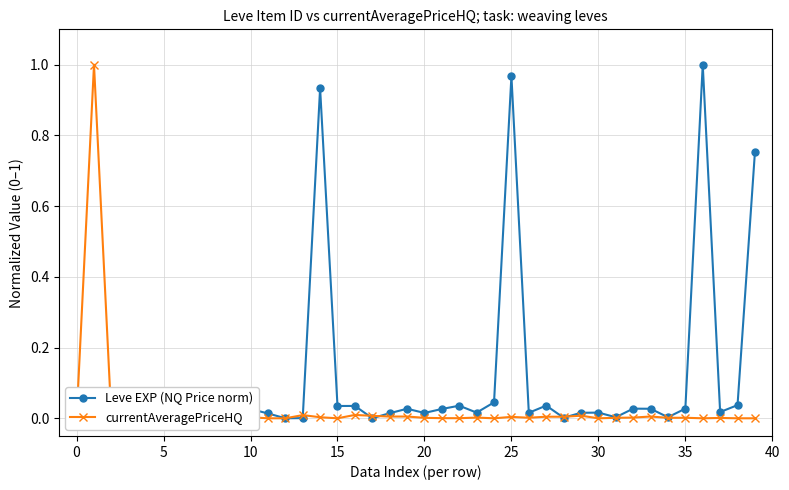

After their last crossing, which series has the higher values: currentAveragePriceHQ or Leve EXP (NQ Price norm)?

Leve EXP (NQ Price norm)